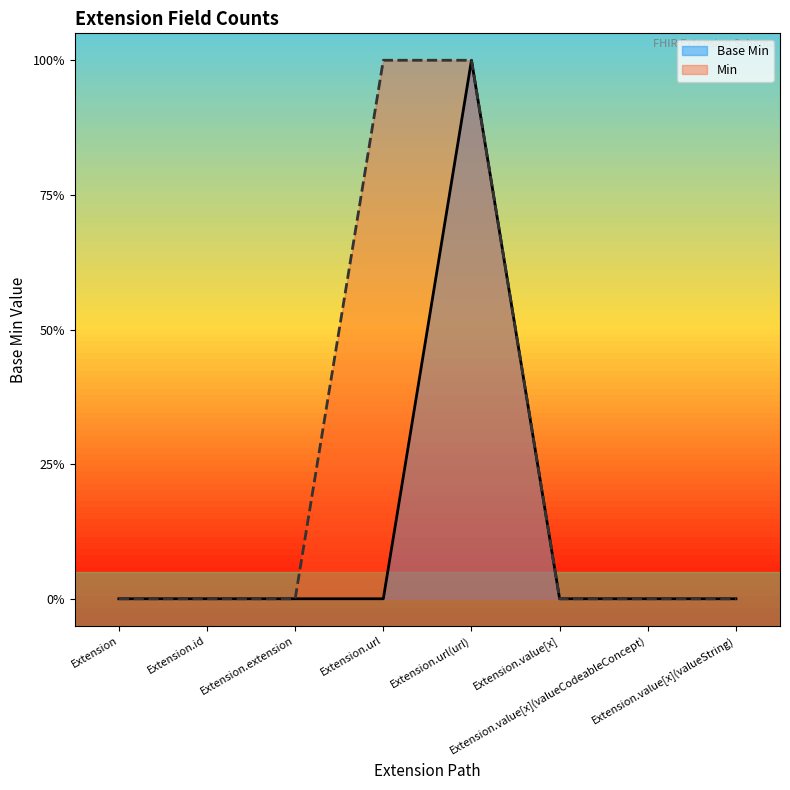

How many values are between 0 and 1?

8